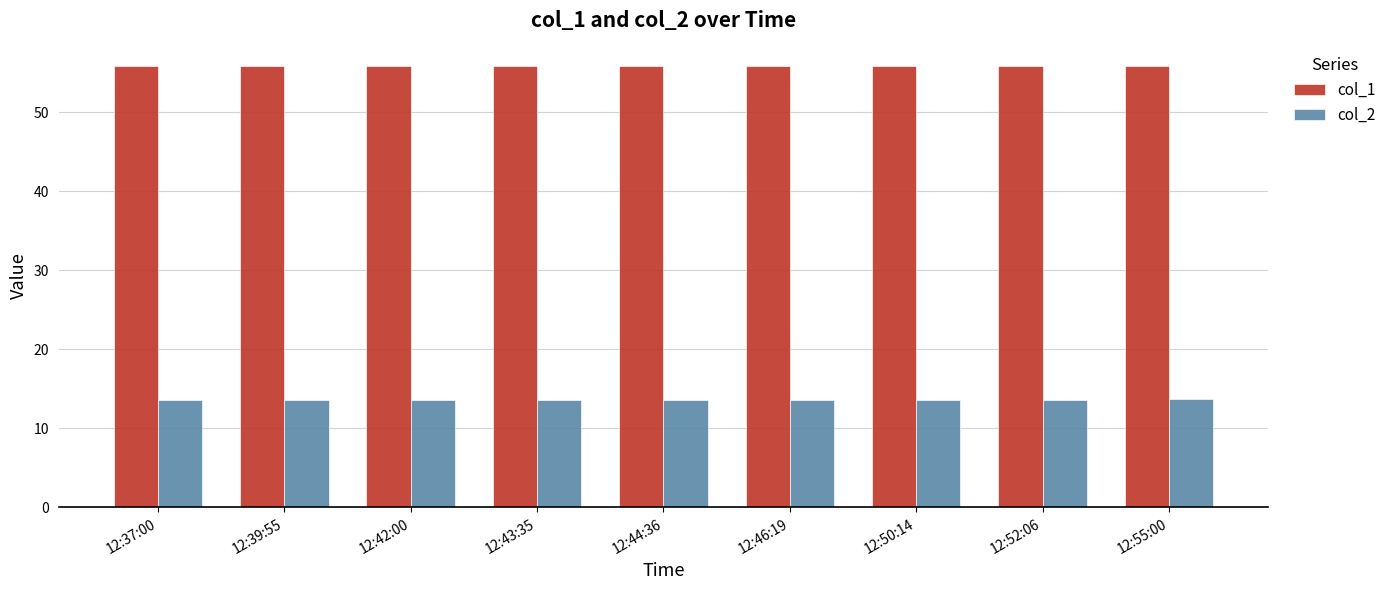

The value of col_2 at 12:50:14 is 6.1. True or false?

False